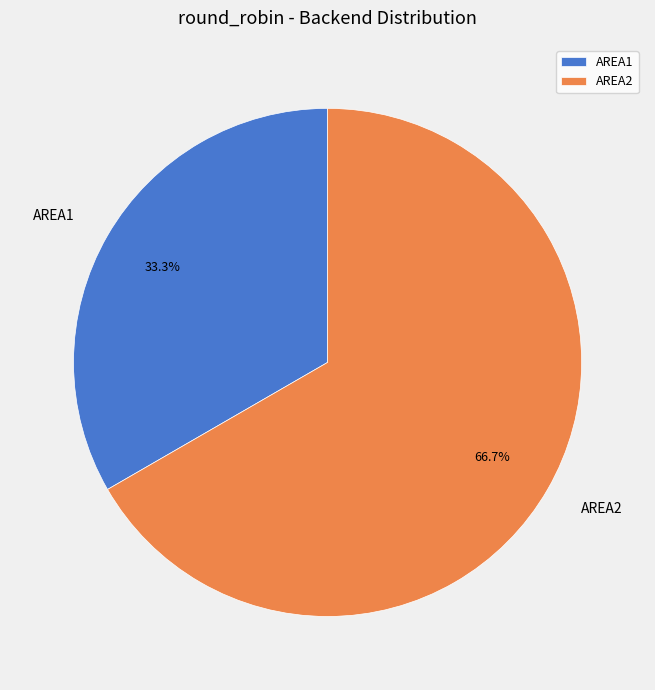

How many slices are in this pie chart?

2